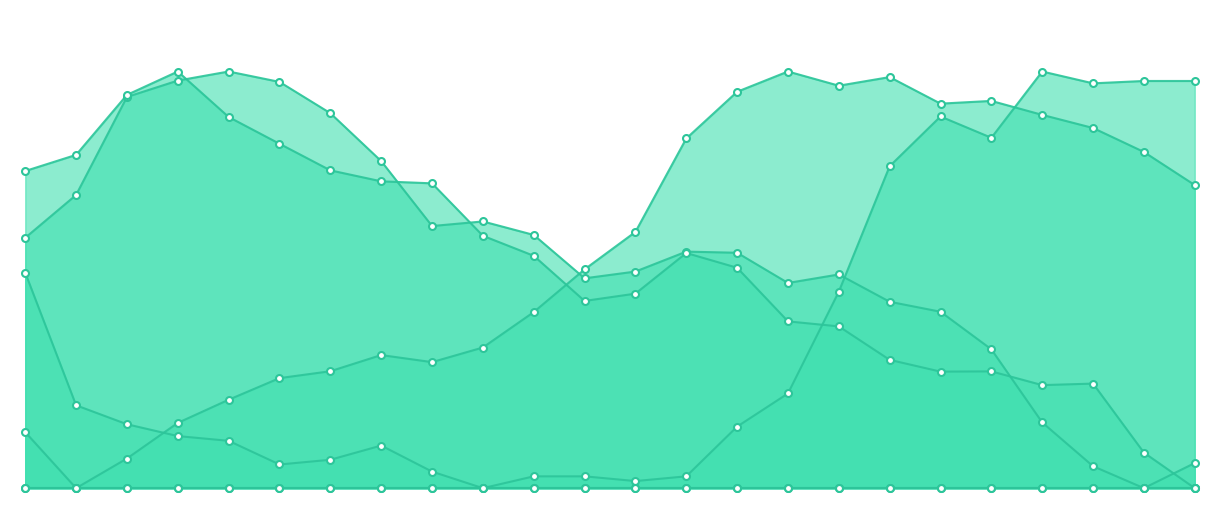

What is the average value of the ATT14 series?

0.5